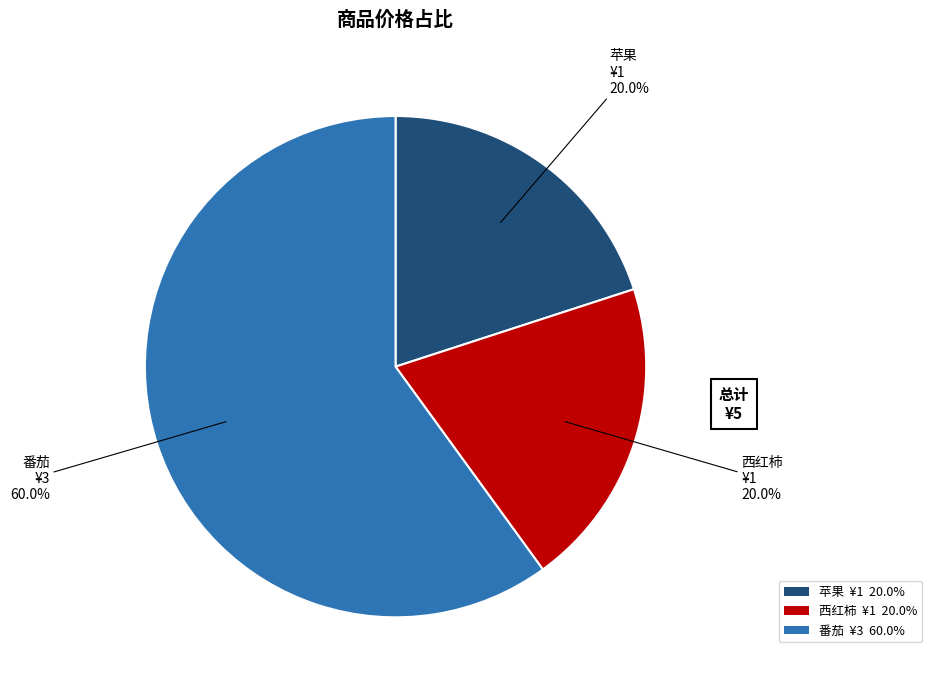

How many segments does this pie chart have?

3